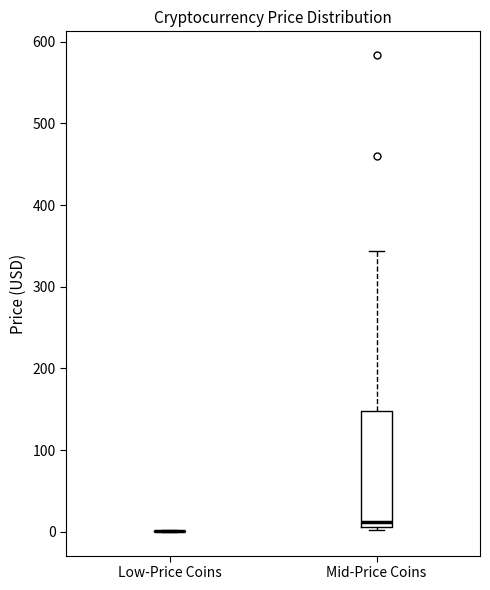

Comparing the boxes themselves (not the whiskers), which one is the tallest?

Mid-Price Coins